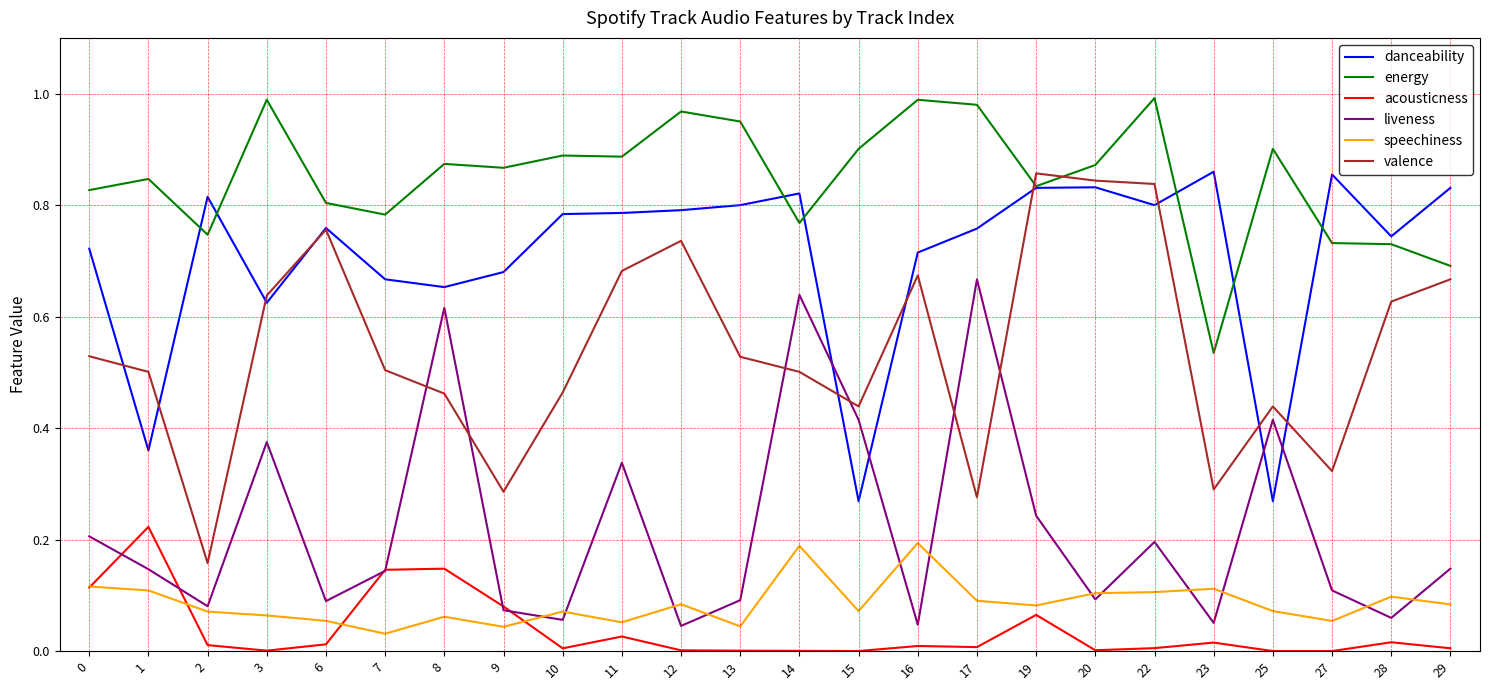

At how many categories does at least one series exceed 0?

24